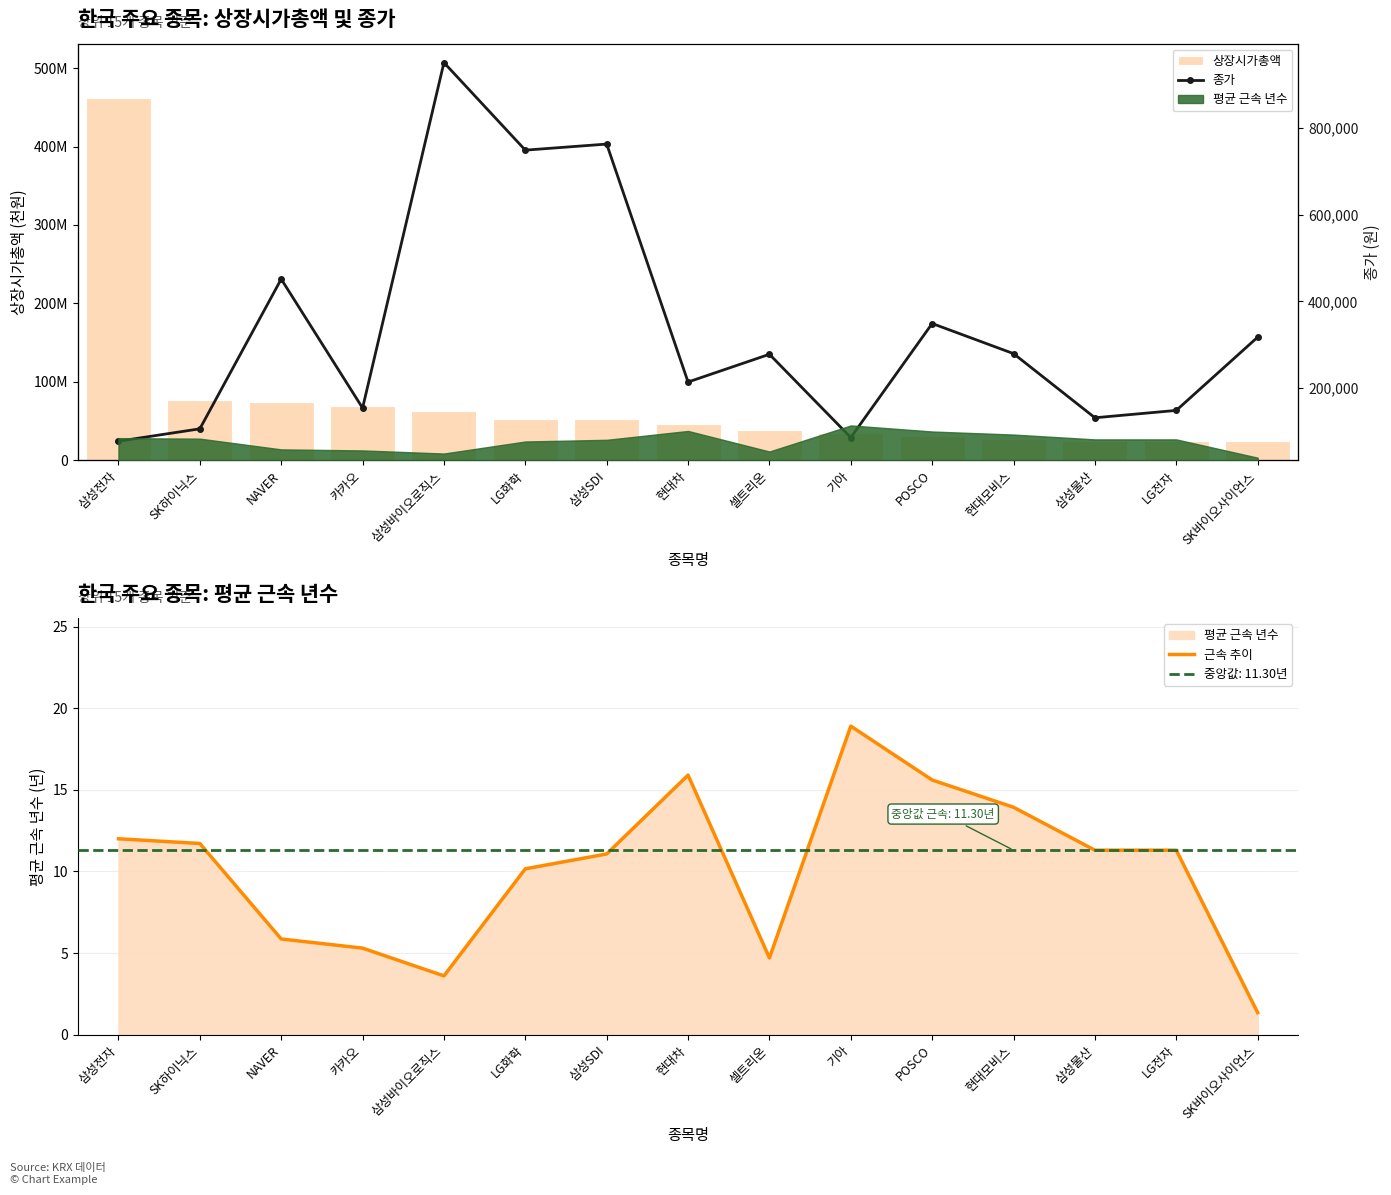

Where does the 근속 추이 series first go above 11?

삼성전자